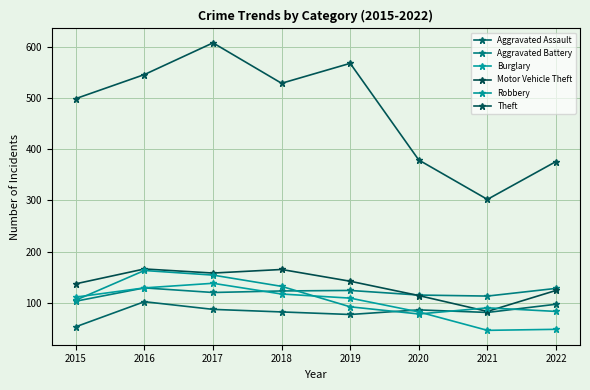

Is it true that Theft equals 608 at 2017?

True